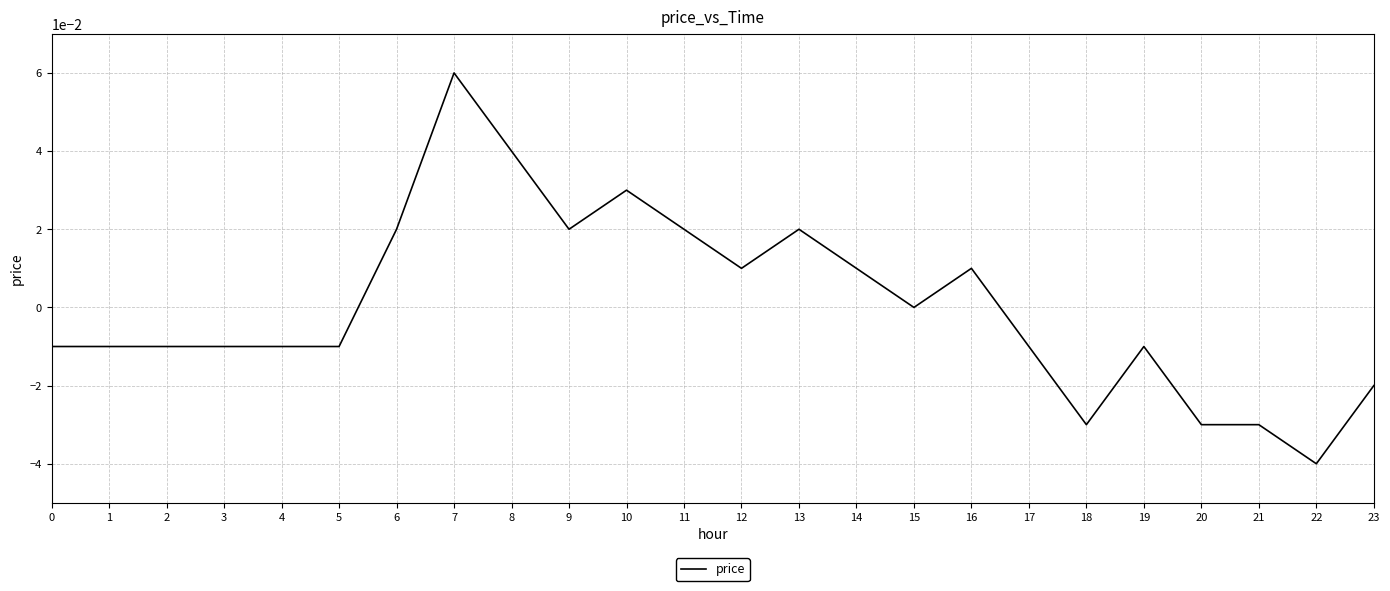

How many lines are shown in the chart?

1